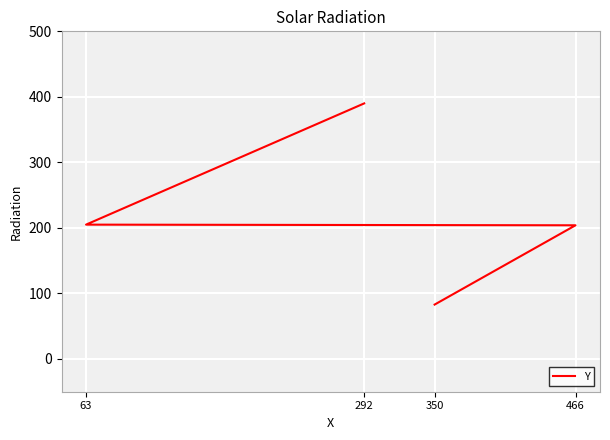

What is the greatest value displayed?

390